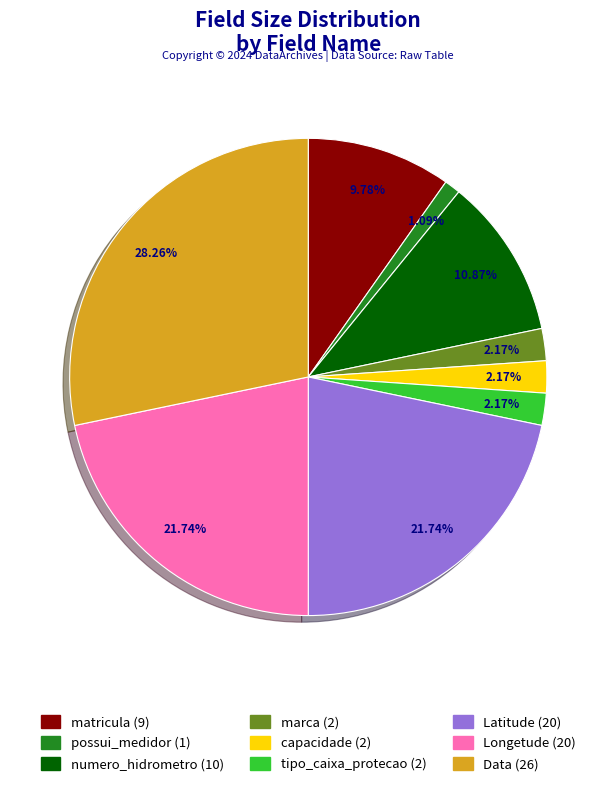

Is it true that Data is 28% of the pie?

True